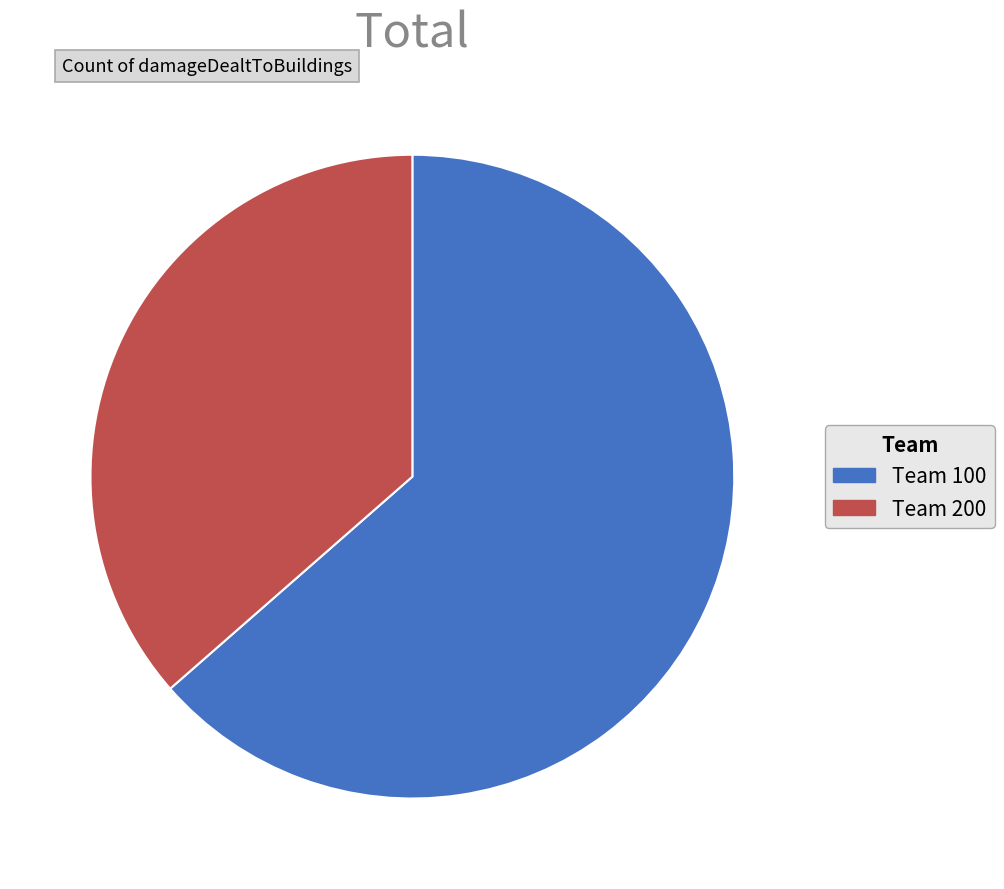

What is the ratio of the value at Team 200 to the value at Team 100?

0.6